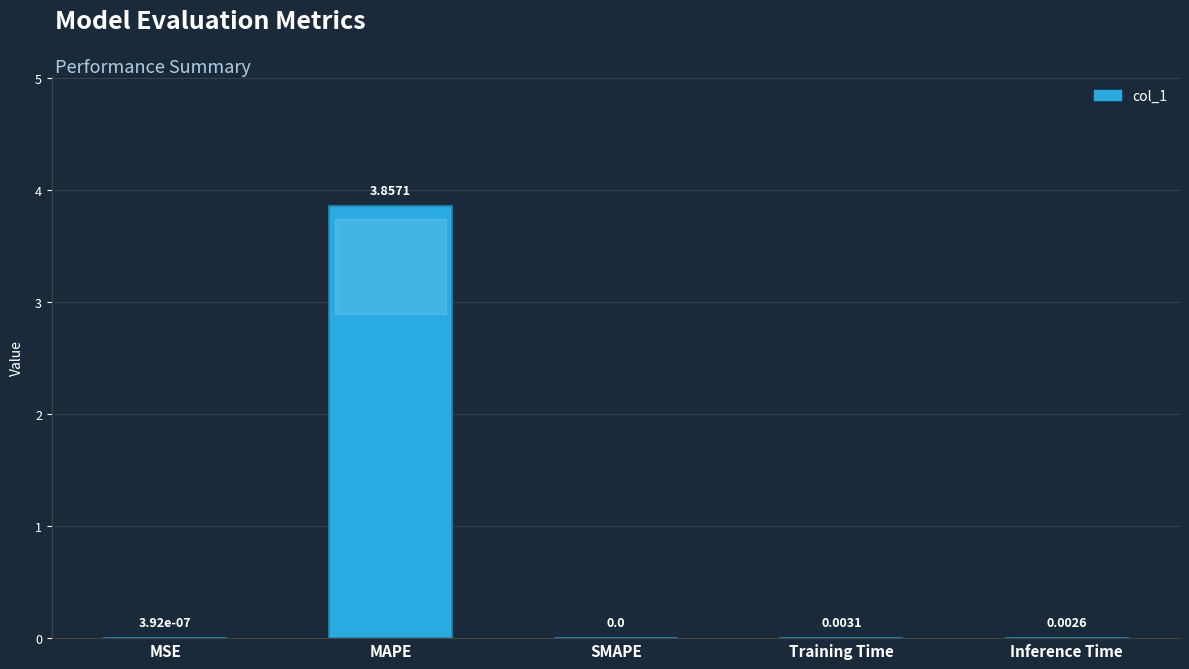

Are the bars grouped side by side (vs. stacked)?

No